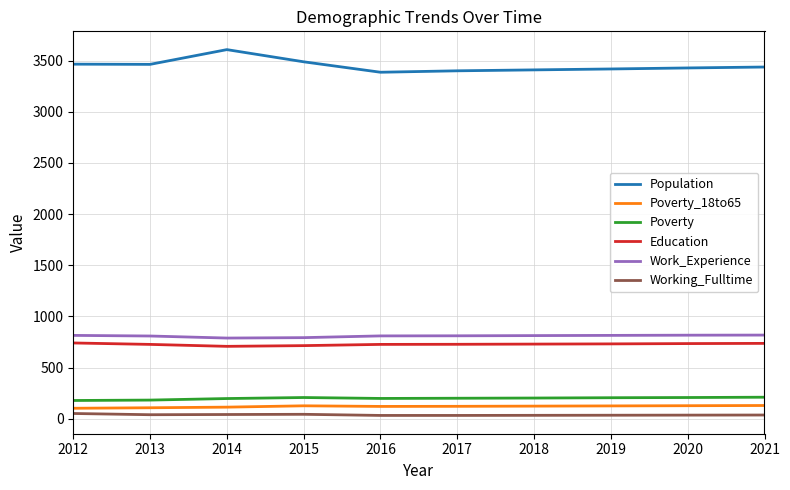

True or false: Poverty and Population cross at least once.

False